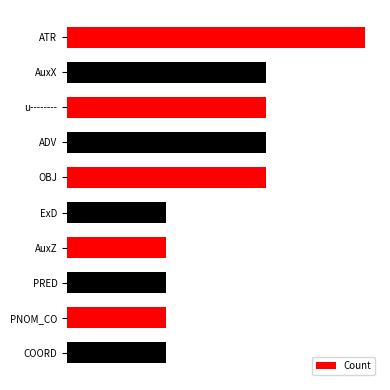

Does the chart contain any negative values?

No